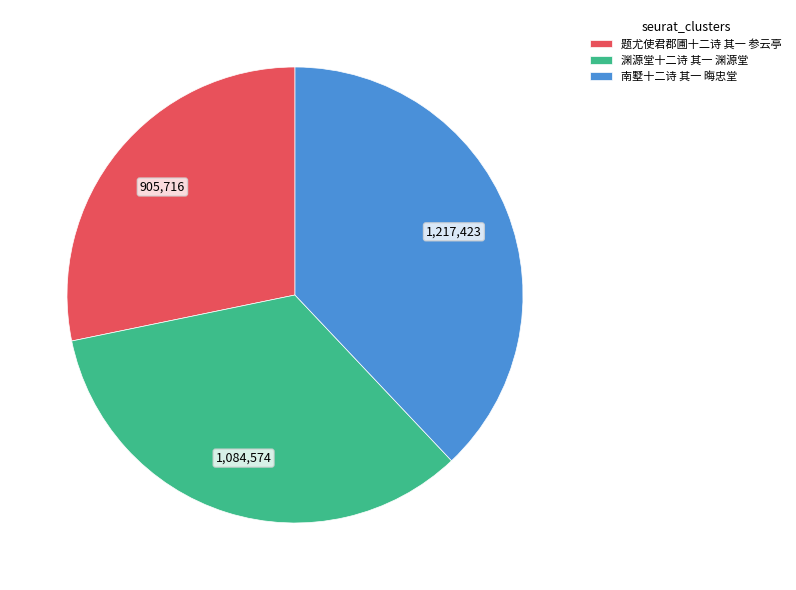

Do 南墅十二诗 其一 晦忠堂 and 渊源堂十二诗 其一 渊源堂 together represent more than half of the pie?

Yes